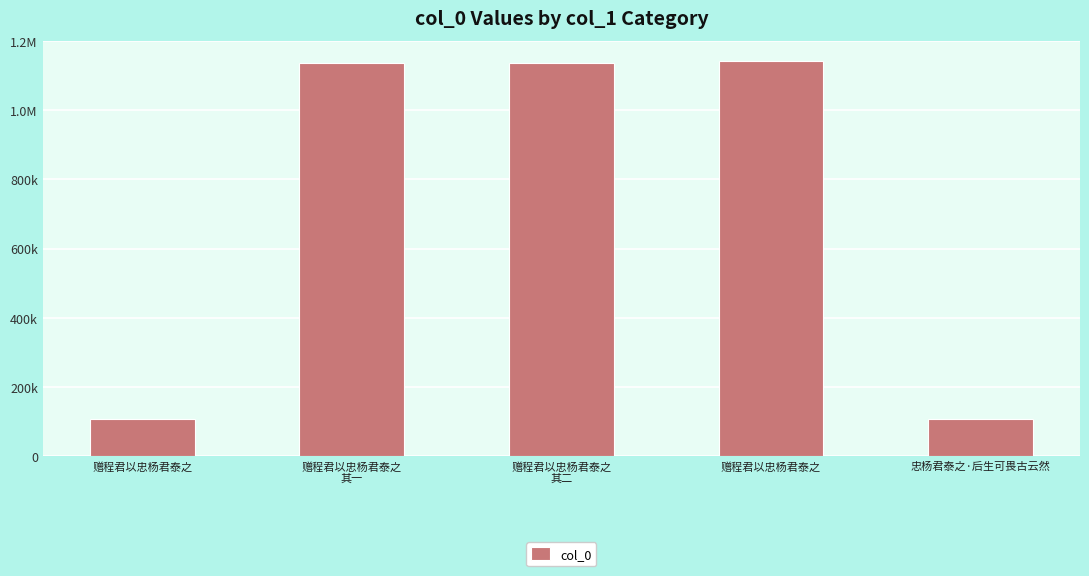

Which label corresponds to the smallest value in the chart?

赠程君以忠杨君泰之